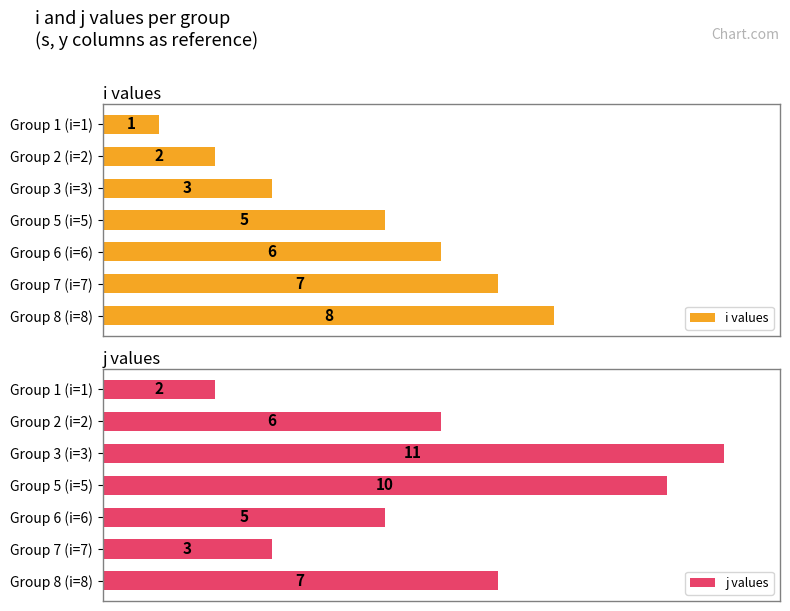

At which label does i values reach its peak?

Group 8 (i=8)